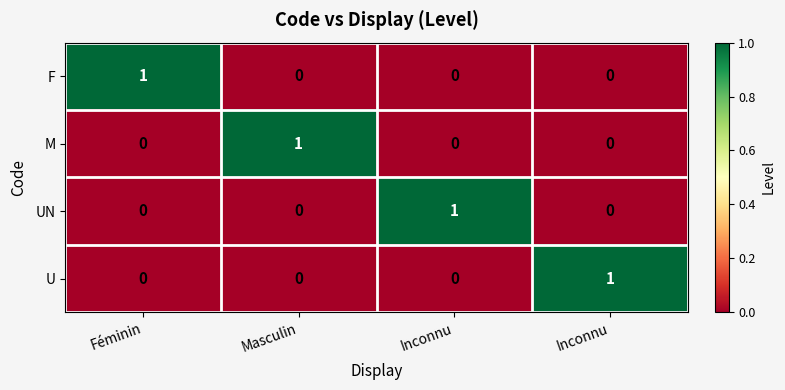

How many values in the M series exceed 0?

1